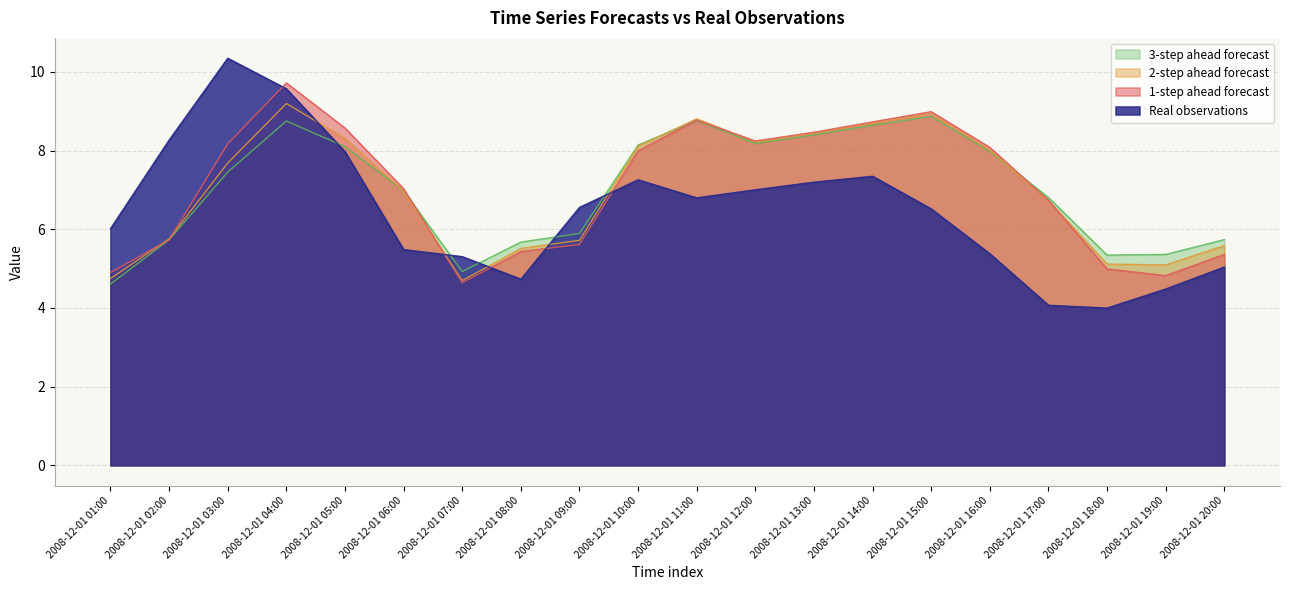

What is the difference between the highest and lowest values at 2008-12-01 09:00?

0.9